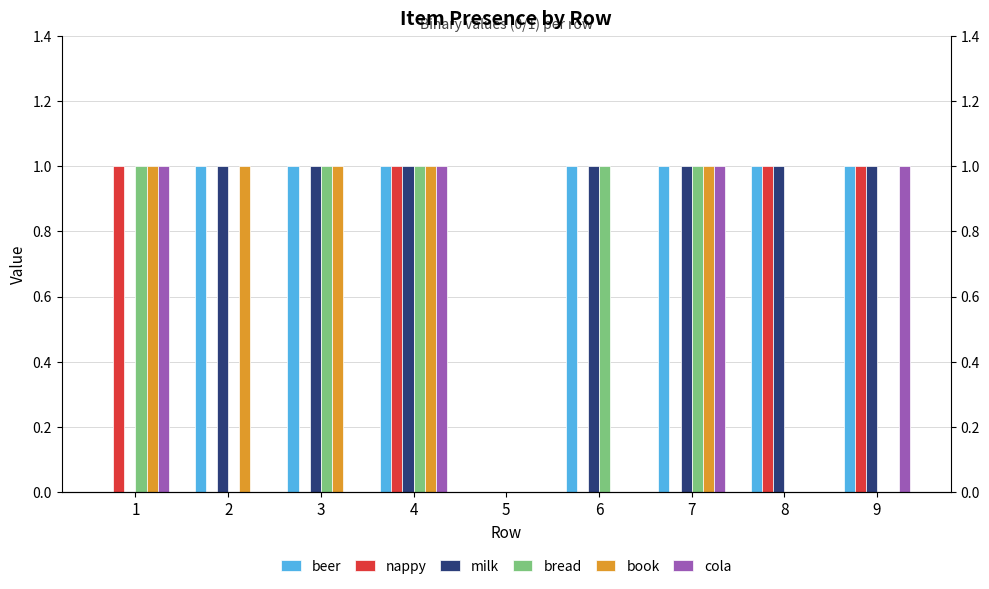

What is the average value of the bread series?

1